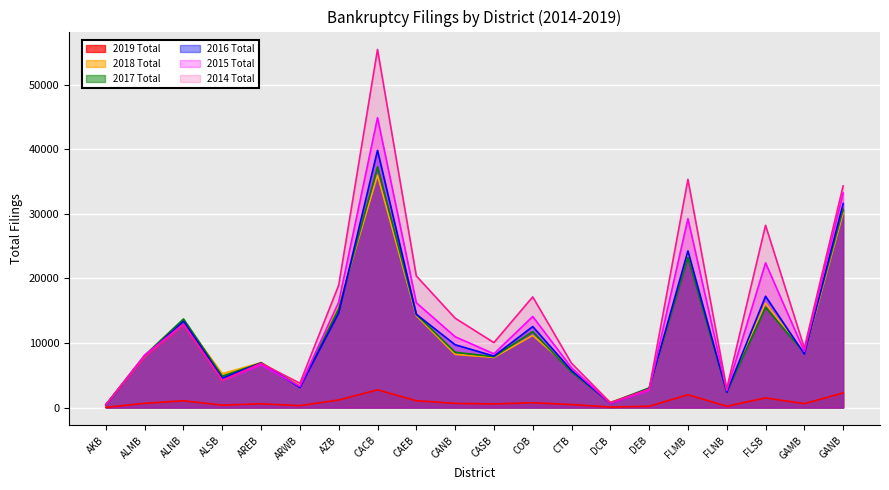

What is the label of the 14th point from the right?

AZB